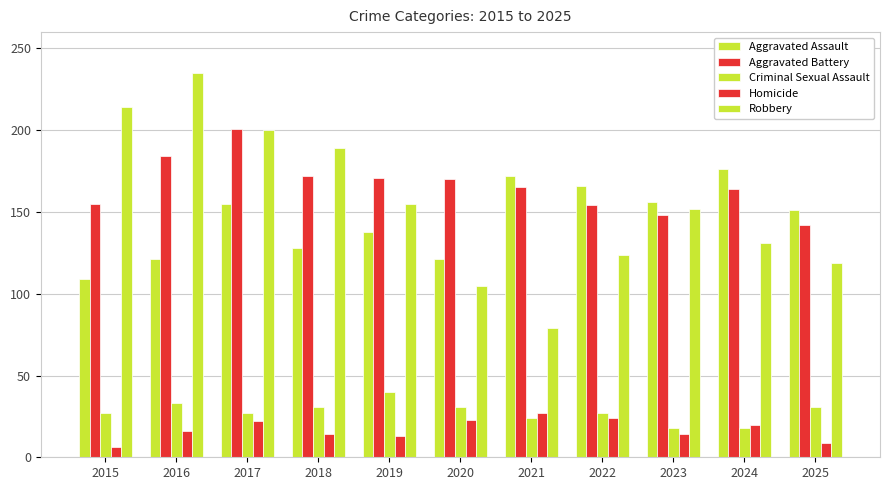

Which has a higher value, 2017 or 2022?

2022